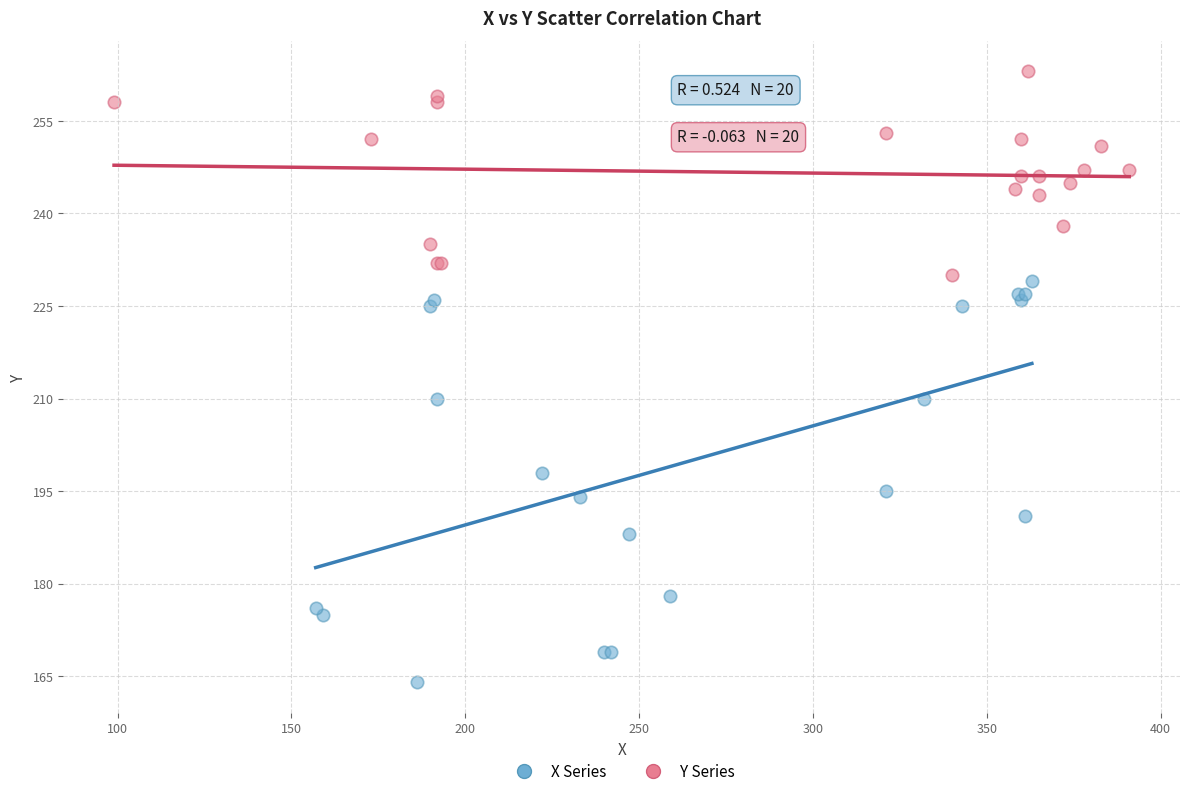

Which series contains the lowest Y value?

X Series